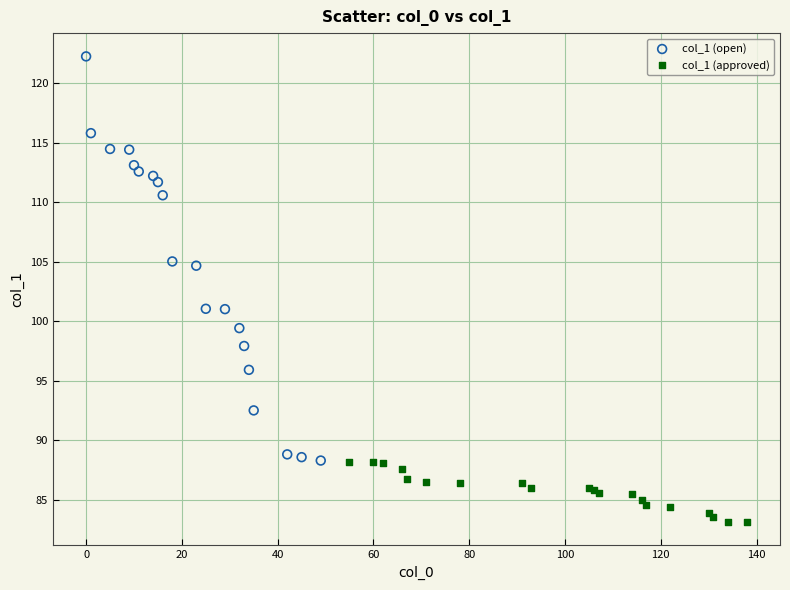

Which series contains the lowest Y value?

col_1 (approved)